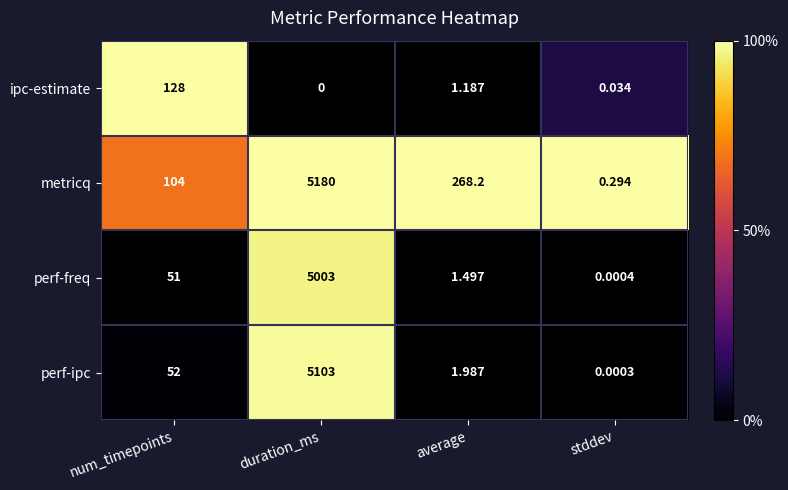

At which label is perf-freq closest to 2501?

num_timepoints